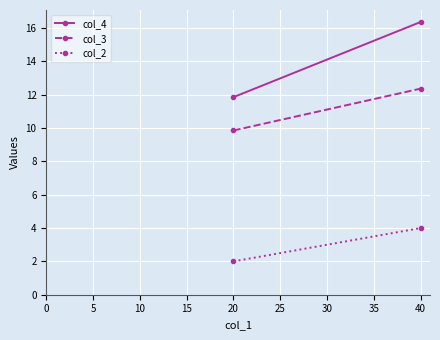

How many data points does each series have?

2